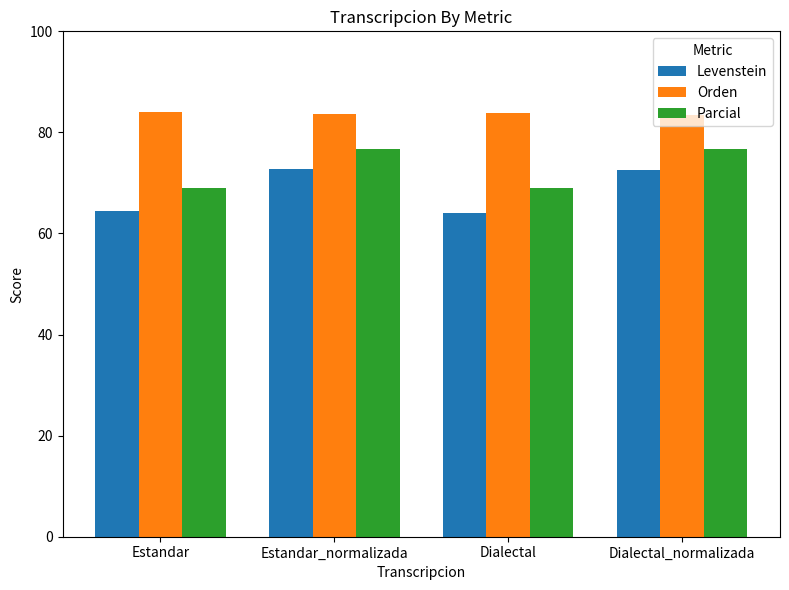

The Parcial series shows 76.7 at Dialectal_normalizada. True or false?

True